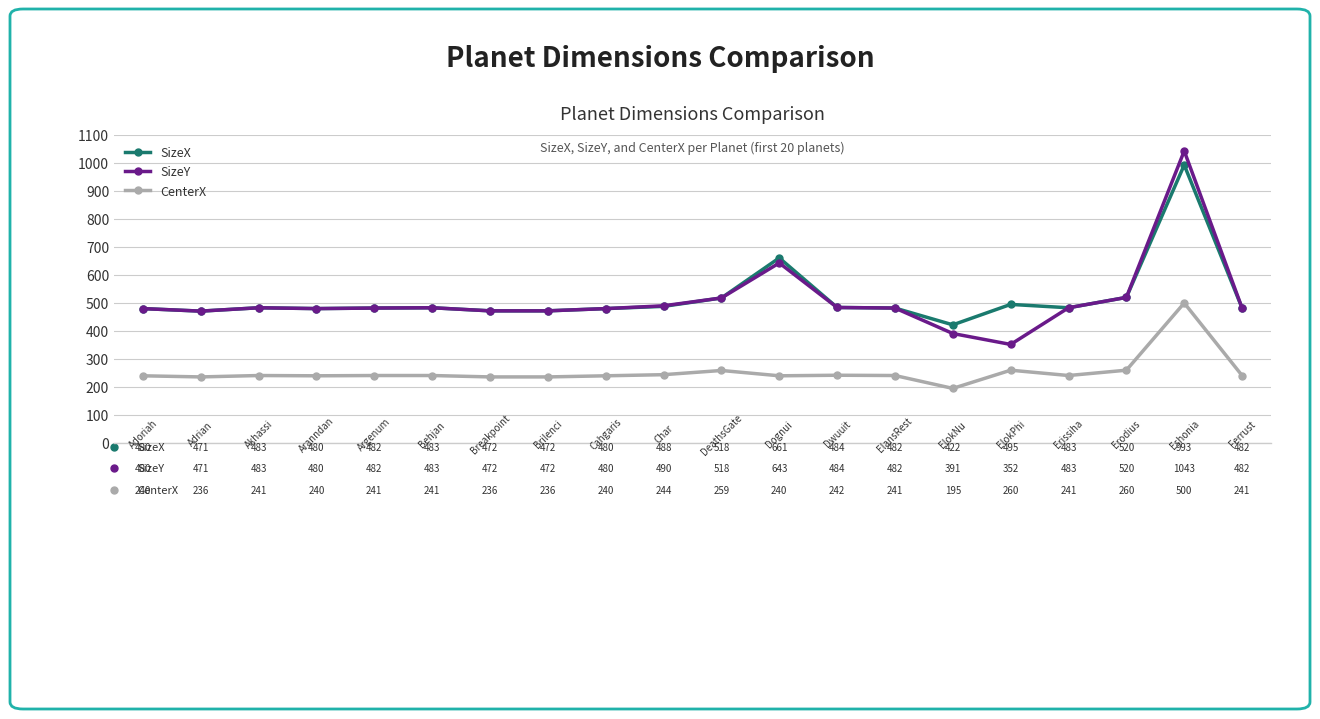

Which series has the widest spread of values?

SizeY